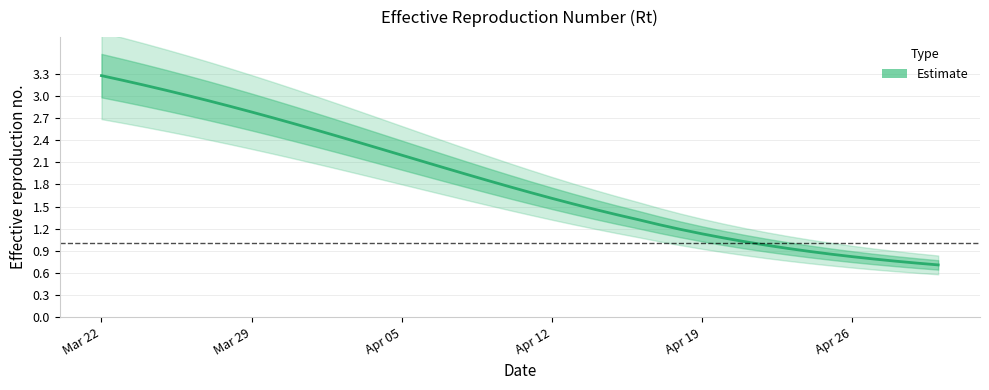

Is it true that the value at Mar 29 is 2.8?

True